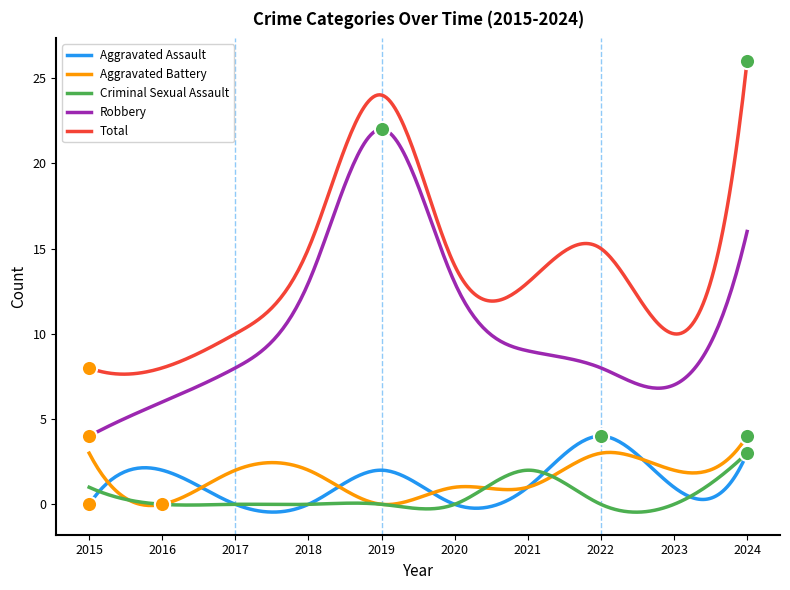

Is the value of Robbery at 2018 greater than the value of Total at 2016?

Yes